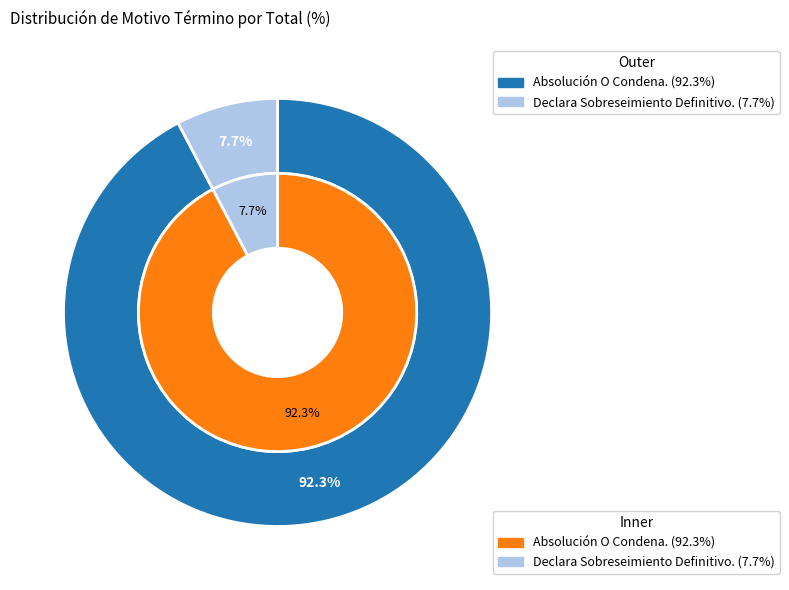

Do Declara Sobreseimiento Definitivo. and Absolución O Condena. together represent more than half of the pie?

Yes